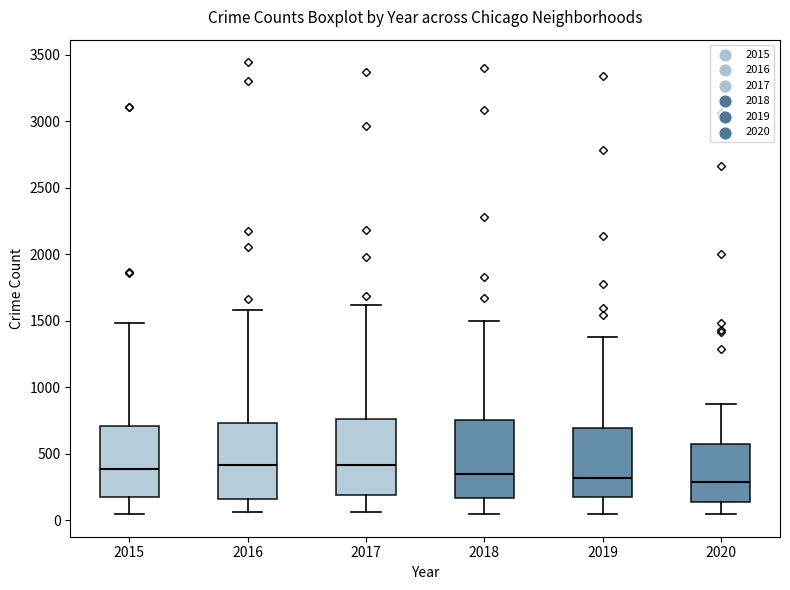

Reading left to right, transcribe this box plot: for each box, give where its median line is, the range the box spans, and where its two whiskers end, as read against the y-axis. The values are not printed on the chart, so give them approximately, as read against the axis.

2015: median 400, box 200 to 700, whiskers 50 to 1500
2016: median 400, box 150 to 750, whiskers 50 to 1600
2017: median 400, box 200 to 750, whiskers 50 to 1600
2018: median 350, box 150 to 750, whiskers 50 to 1500
2019: median 300, box 200 to 700, whiskers 50 to 1400
2020: median 300, box 150 to 550, whiskers 50 to 850